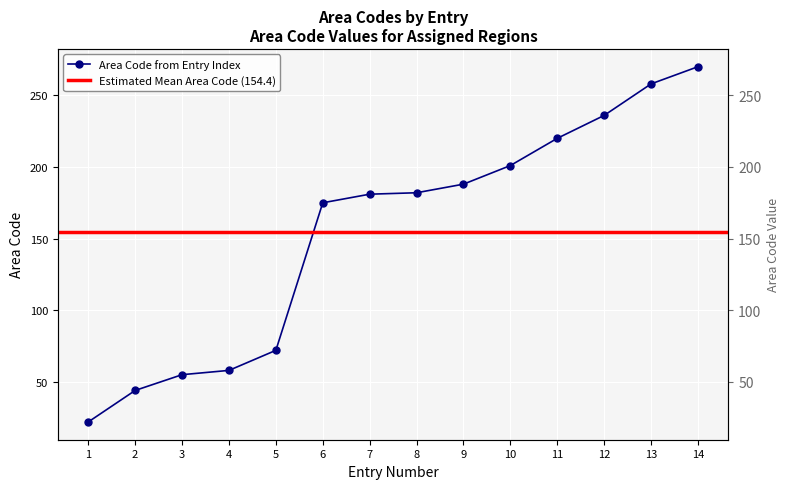

List the labels in order of value, smallest first.

1, 2, 3, 4, 5, 6, 7, 8, 9, 10, 11, 12, 13, 14